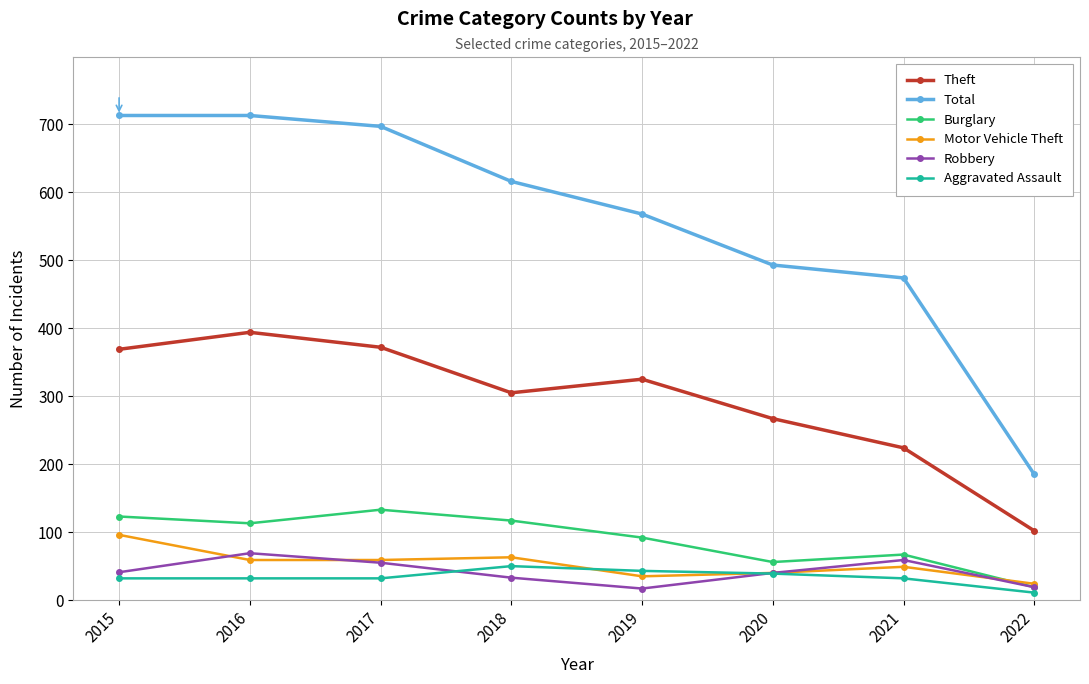

The Theft series shows 325 at 2019. True or false?

True